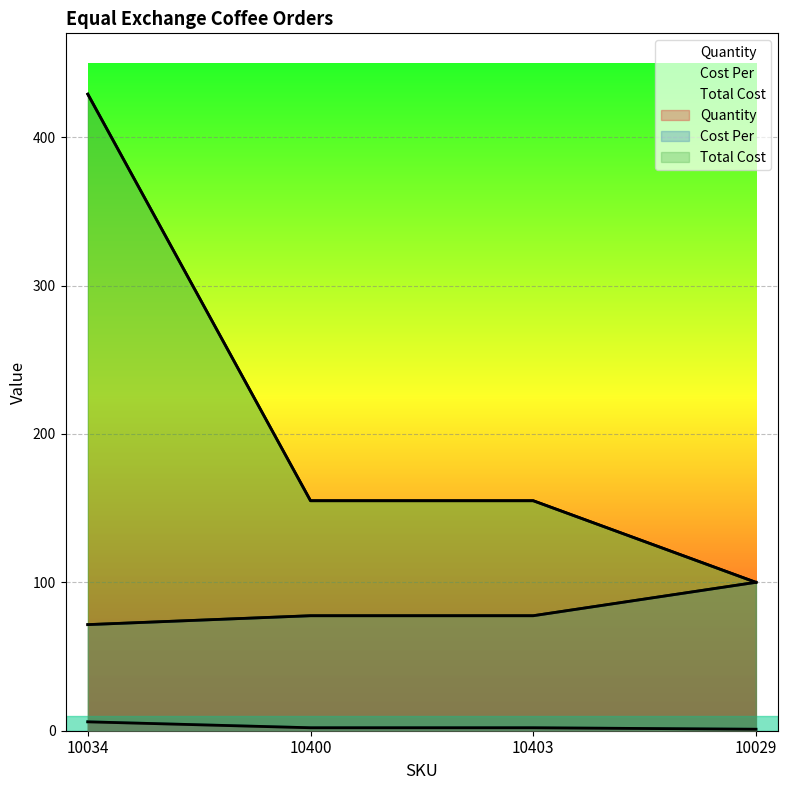

At which category is the sum across all series the highest?

10034